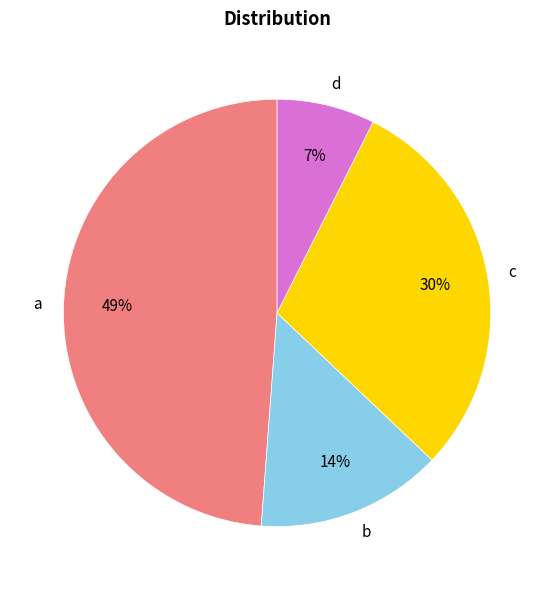

Do d and c together represent more than half of the pie?

No